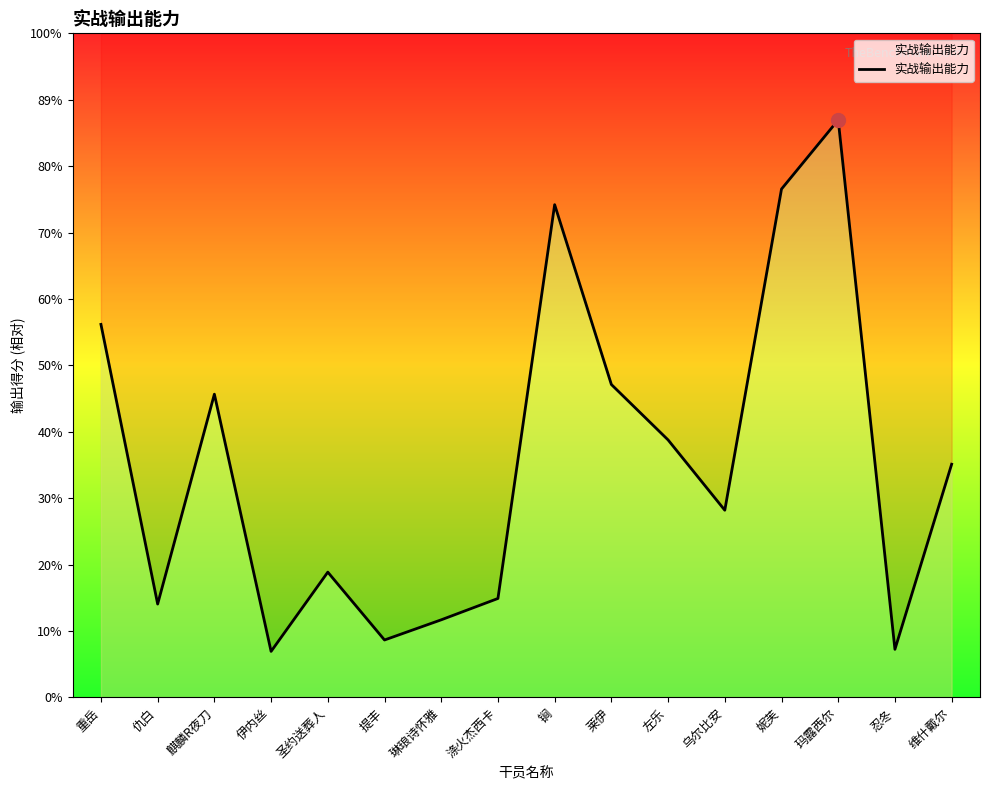

How many lines are shown in the chart?

1